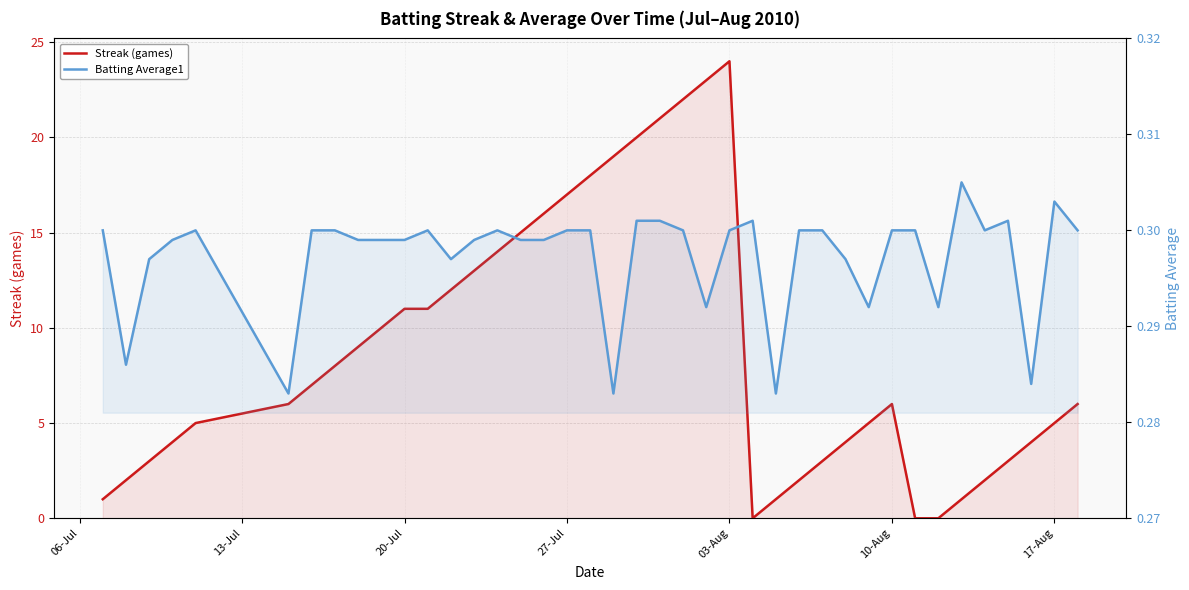

In Streak (games), how many points are higher than both neighbors (excluding endpoints)?

2